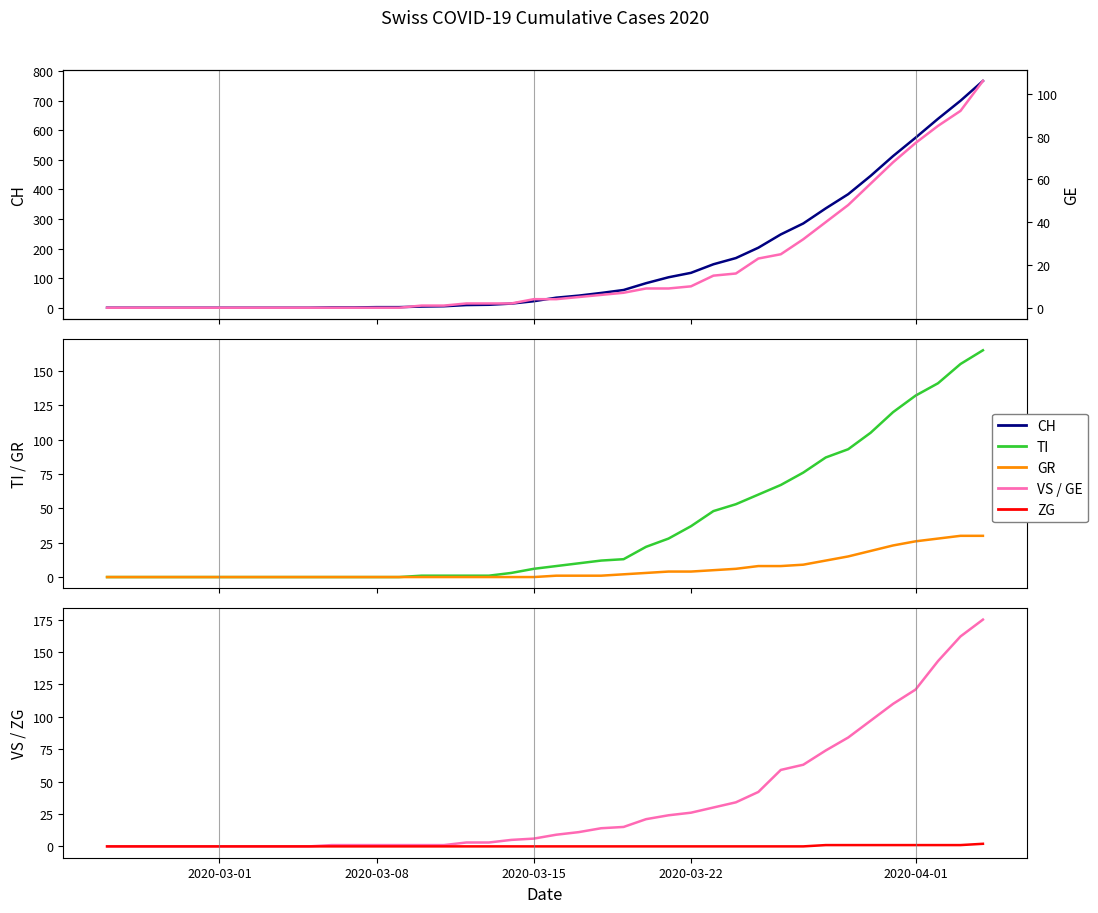

How many categories are shown in the chart?

40